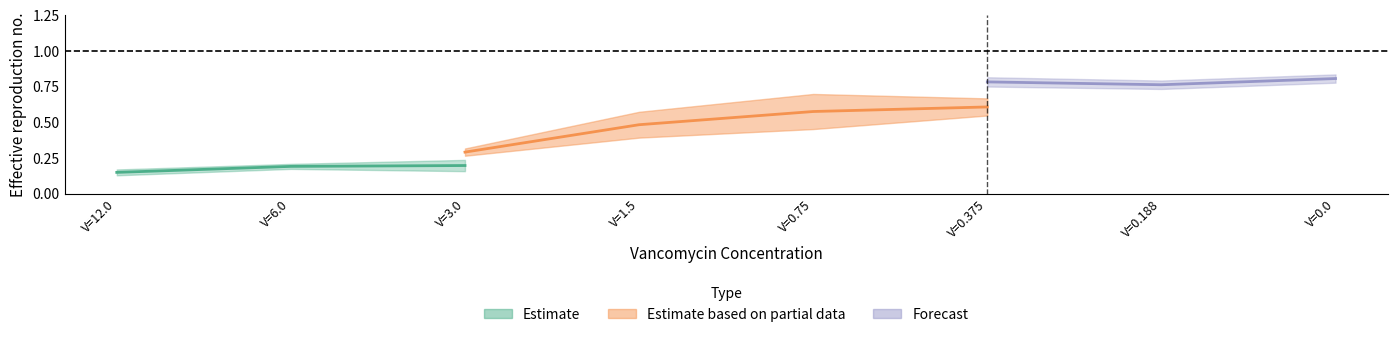

How many categories are shown in the chart?

8